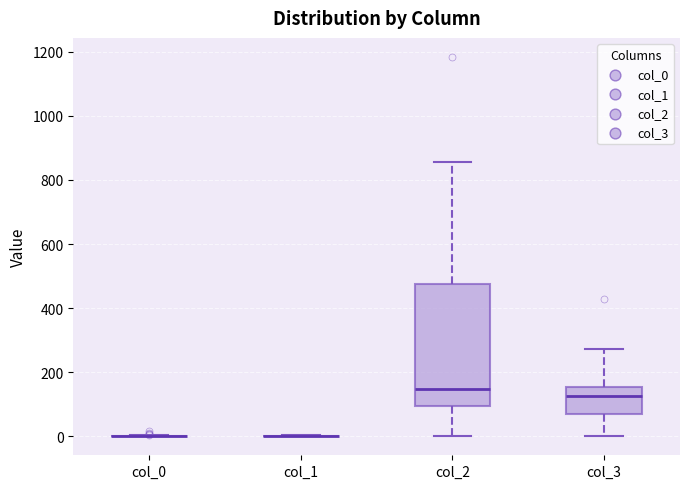

Reading left to right, transcribe this box plot: for each box, give where its median line is, the range the box spans, and where its two whiskers end, as read against the y-axis. The values are not printed on the chart, so give them approximately, as read against the axis.

col_0: box collapsed to a line at 0, whiskers 0 to 0
col_1: box collapsed to a line at 0, whiskers 0 to 0
col_2: median 140, box 100 to 480, whiskers 0 to 860
col_3: median 120, box 60 to 160, whiskers 0 to 280